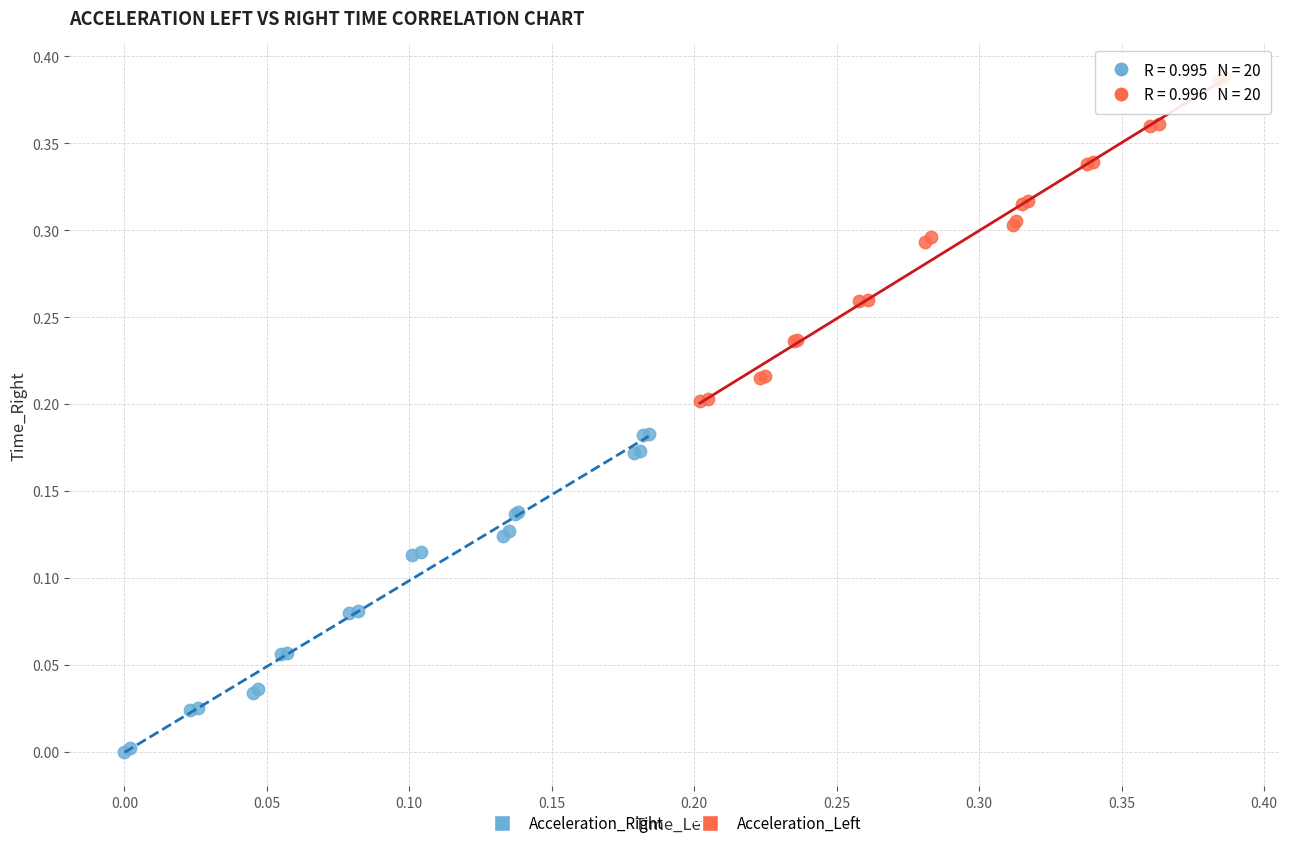

Which series contains the highest Y value?

Acceleration_Left